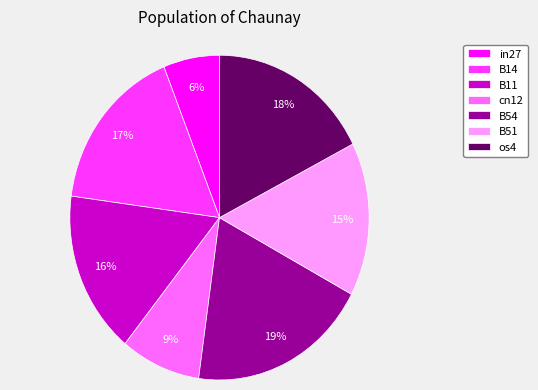

True or false: B11 accounts for 3% of the total.

False